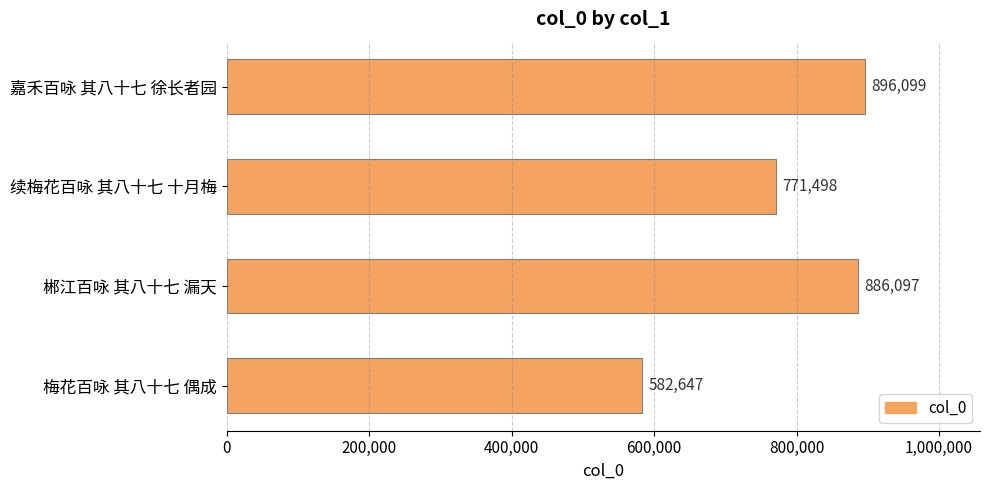

What position from the top is 续梅花百咏 其八十七 十月梅?

2